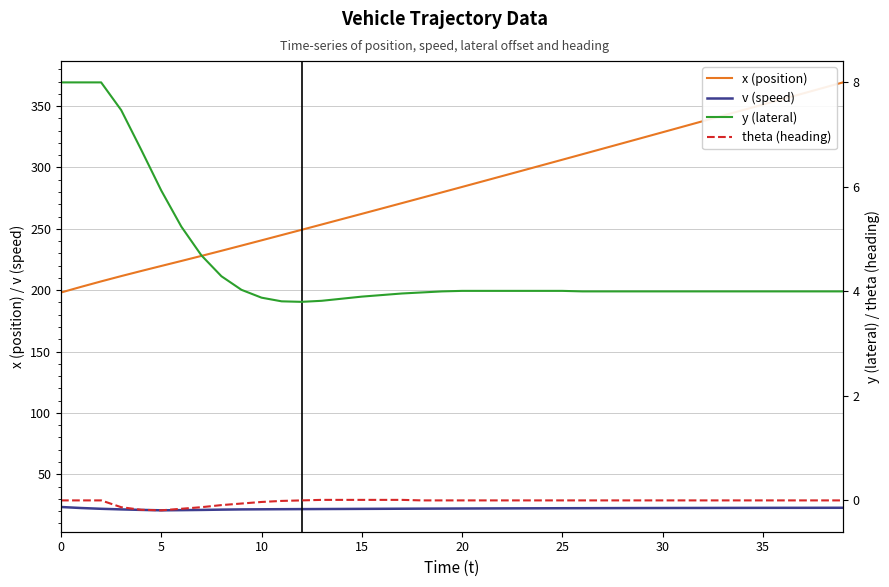

True or false: v (speed) and x (position) cross at least once.

False